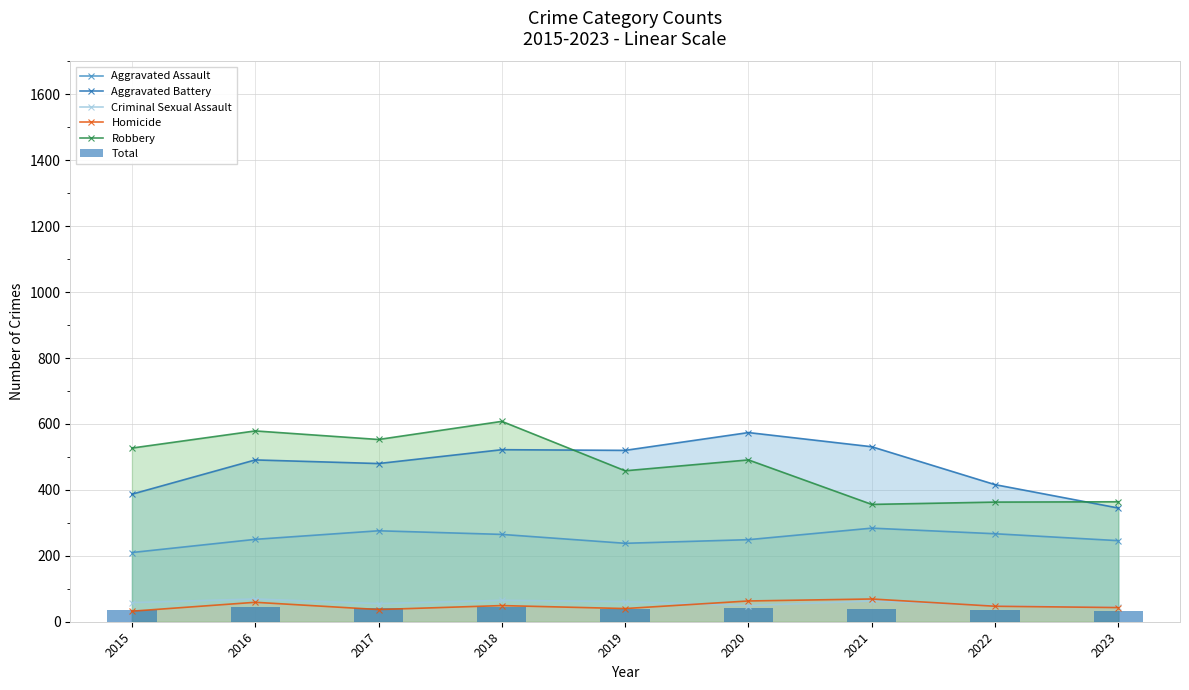

What is the value of the Aggravated Battery bar at the 8th from the left?

416.0